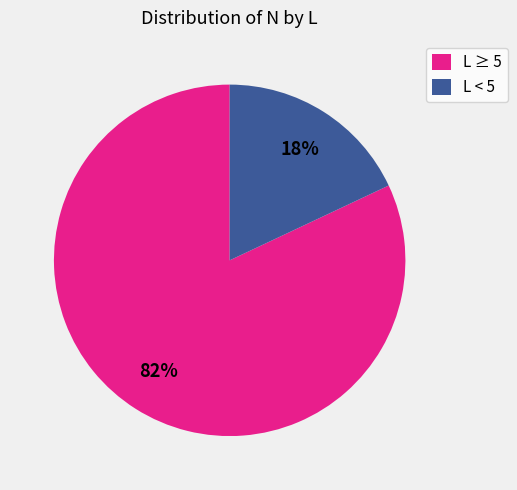

Rank the categories by value from lowest to highest.

L < 5, L ≥ 5